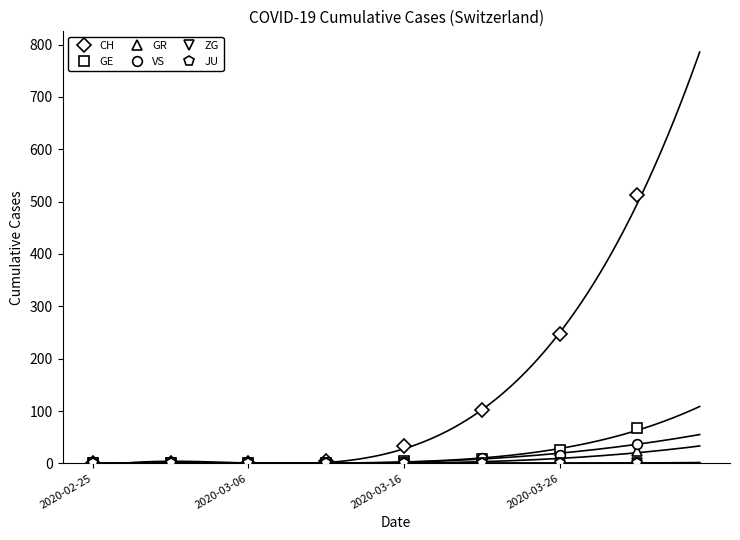

Which series has the largest total across all categories?

CH